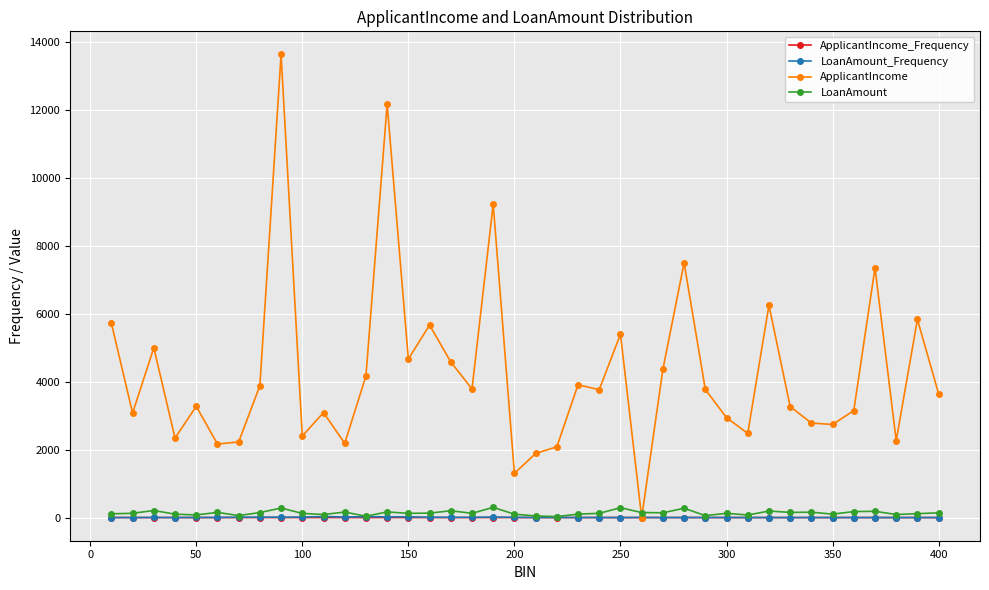

At how many categories does at least one series exceed 9442?

2